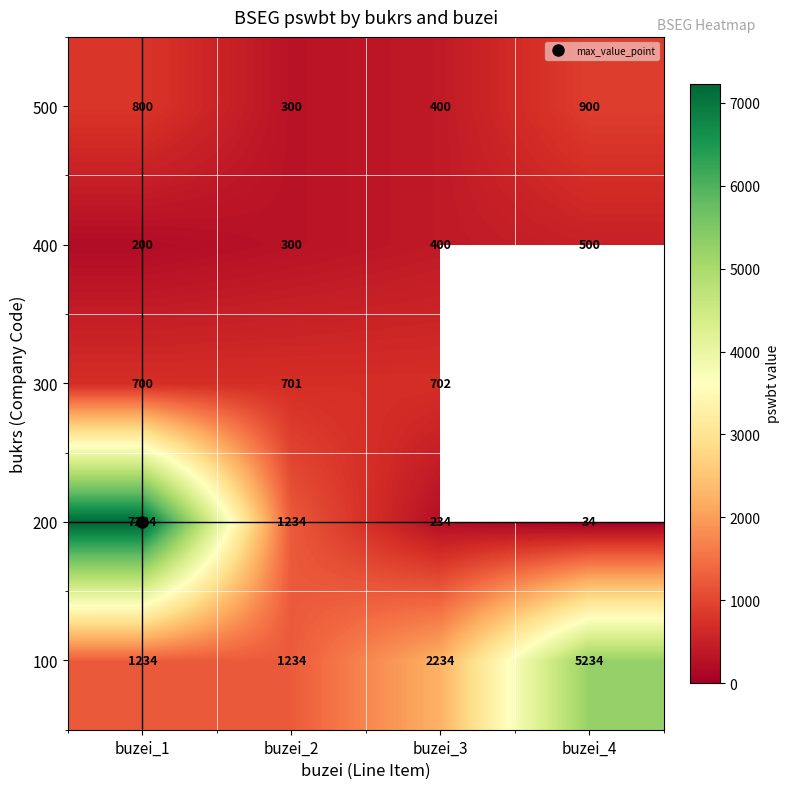

Count the number of data series in this chart.

5